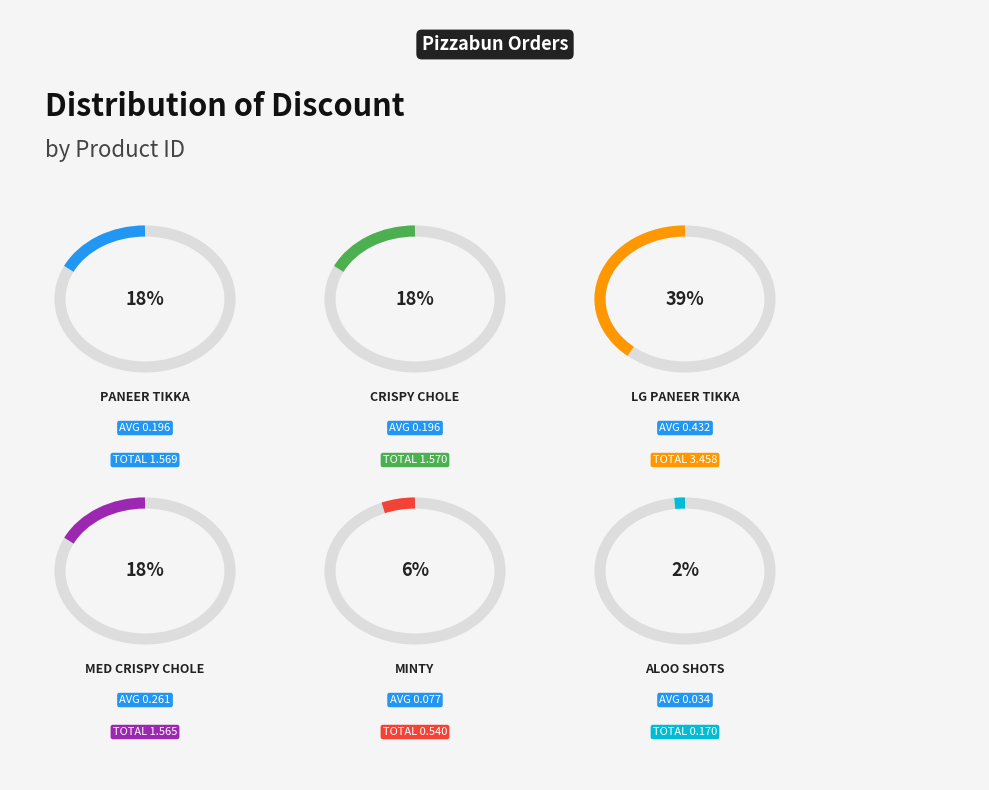

Does any single category account for the majority?

No